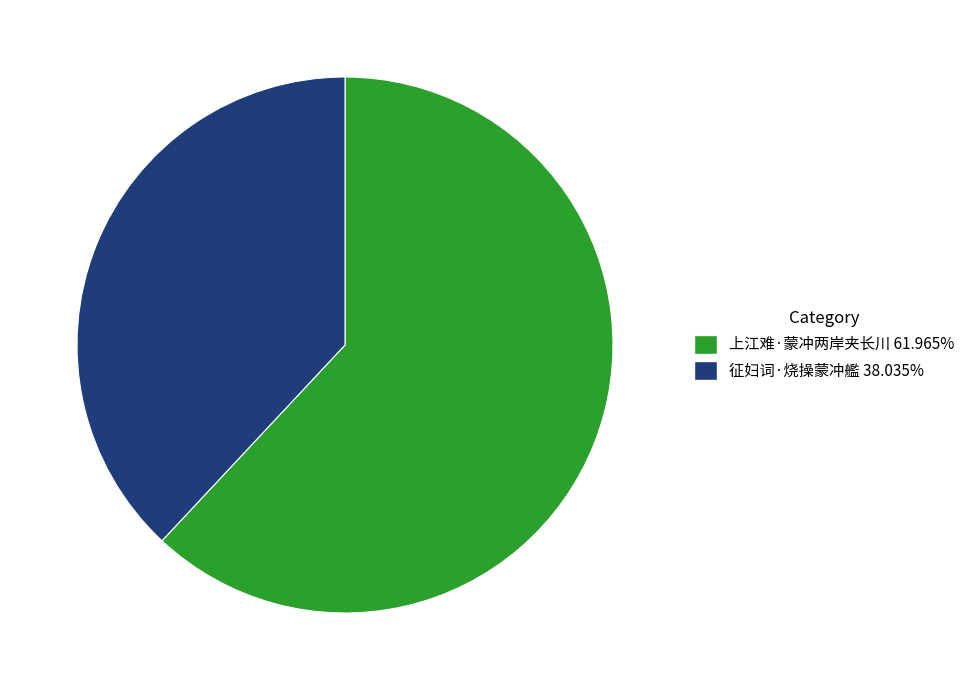

What is the ratio of the value at 征妇词·烧操蒙冲艦 to the value at 上江难·蒙冲两岸夹长川?

0.6